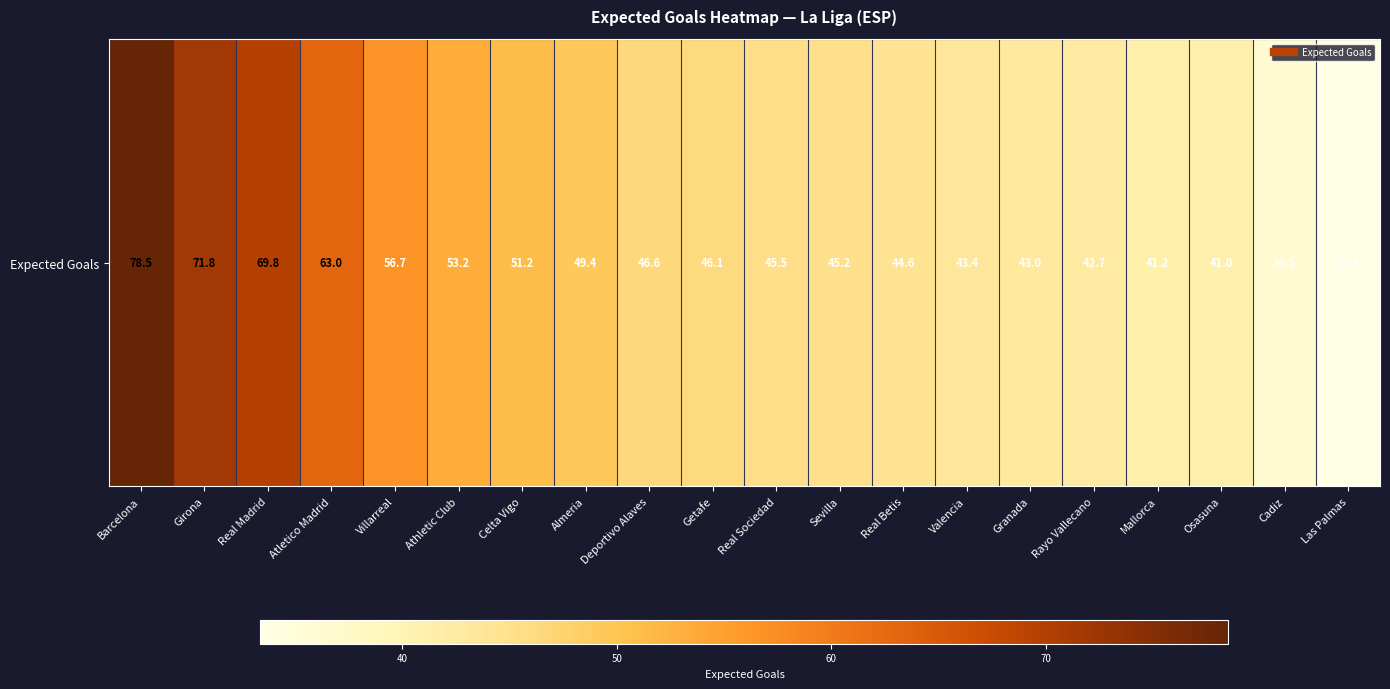

True or false: the data shows 26.0 at Valencia.

False